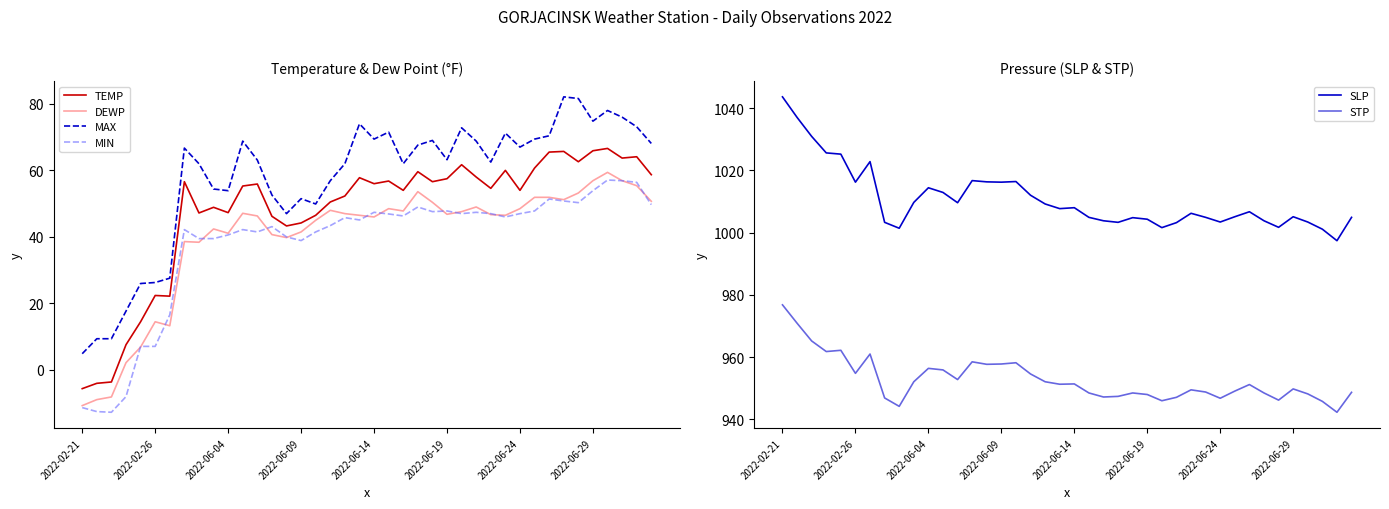

What is the maximum value for MIN?

57.0